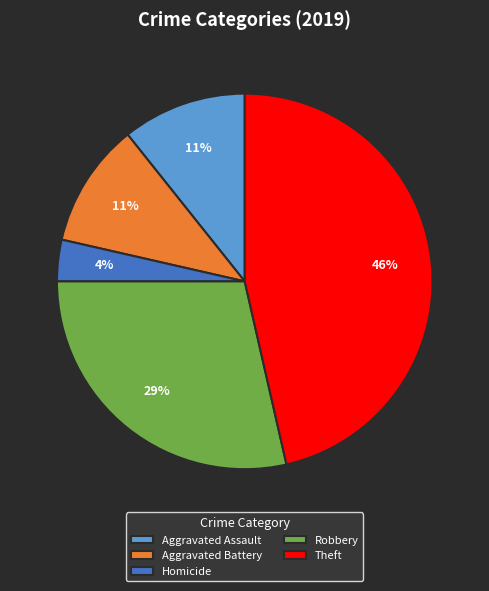

Do Homicide and Aggravated Assault together represent more than half of the pie?

No